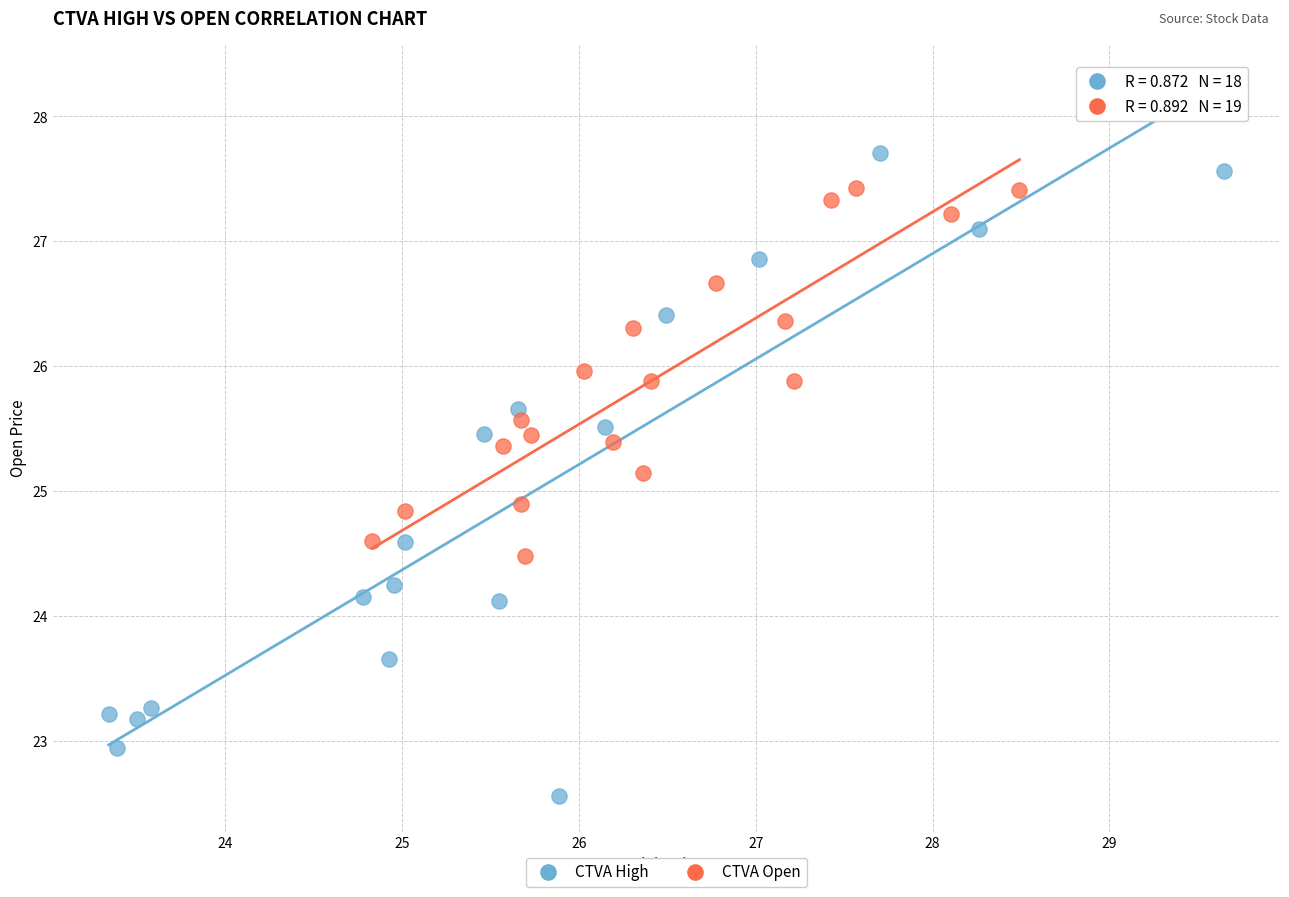

Which series contains the highest Y value?

CTVA High